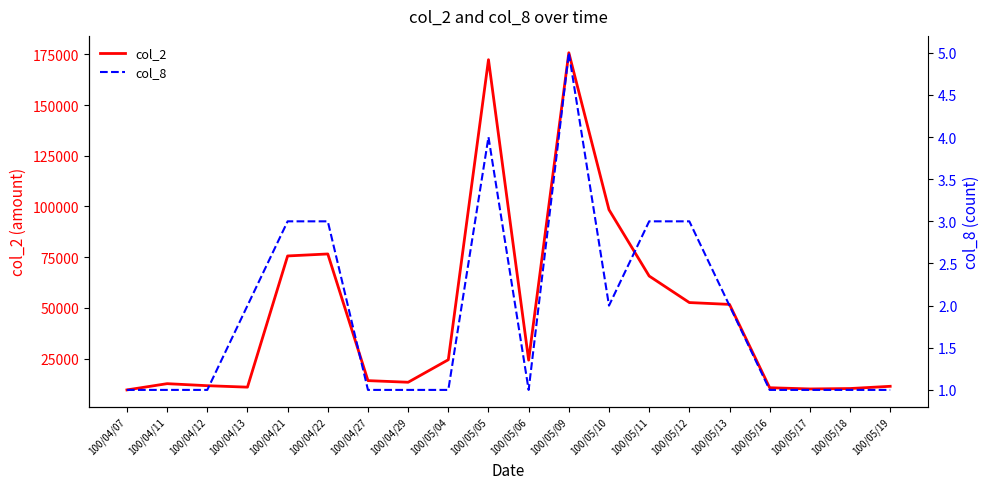

True or false: col_8 and col_2 intersect in this chart.

False